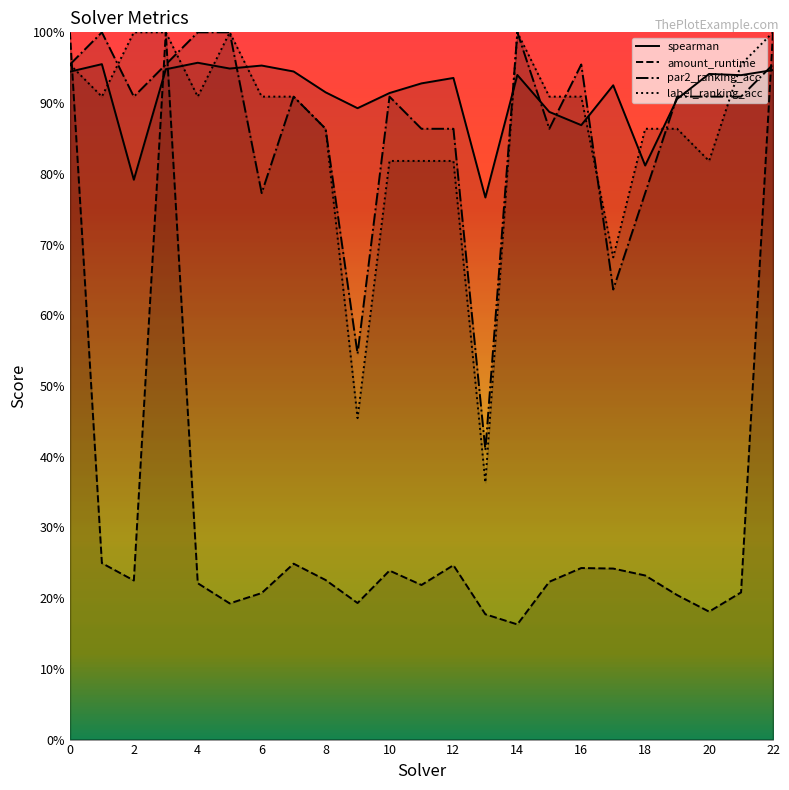

True or false: spearman has a value of 0.4 at 22.

False